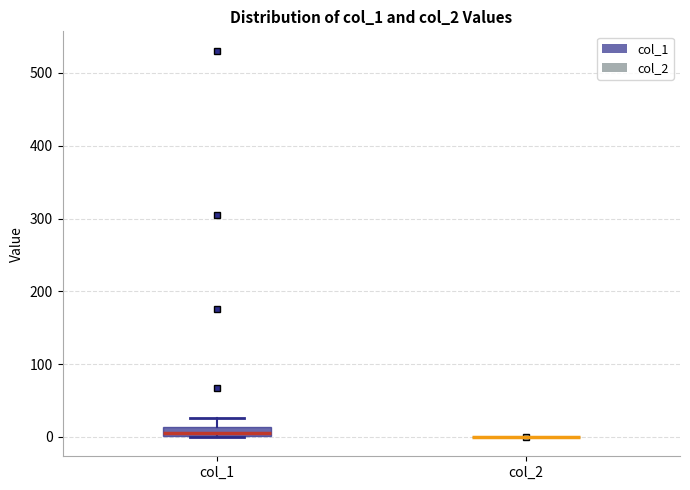

Comparing the boxes themselves (not the whiskers), which one is the tallest?

col_1